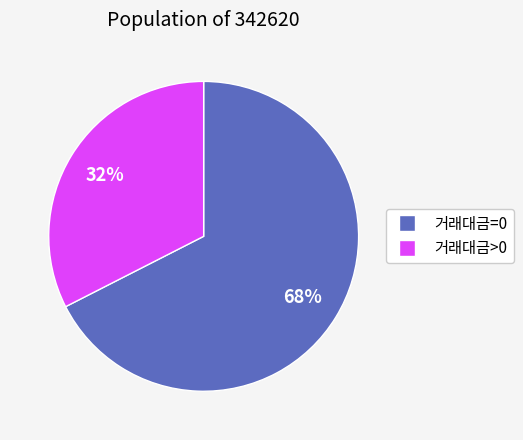

To the nearest percent, what is the average slice percentage?

50%